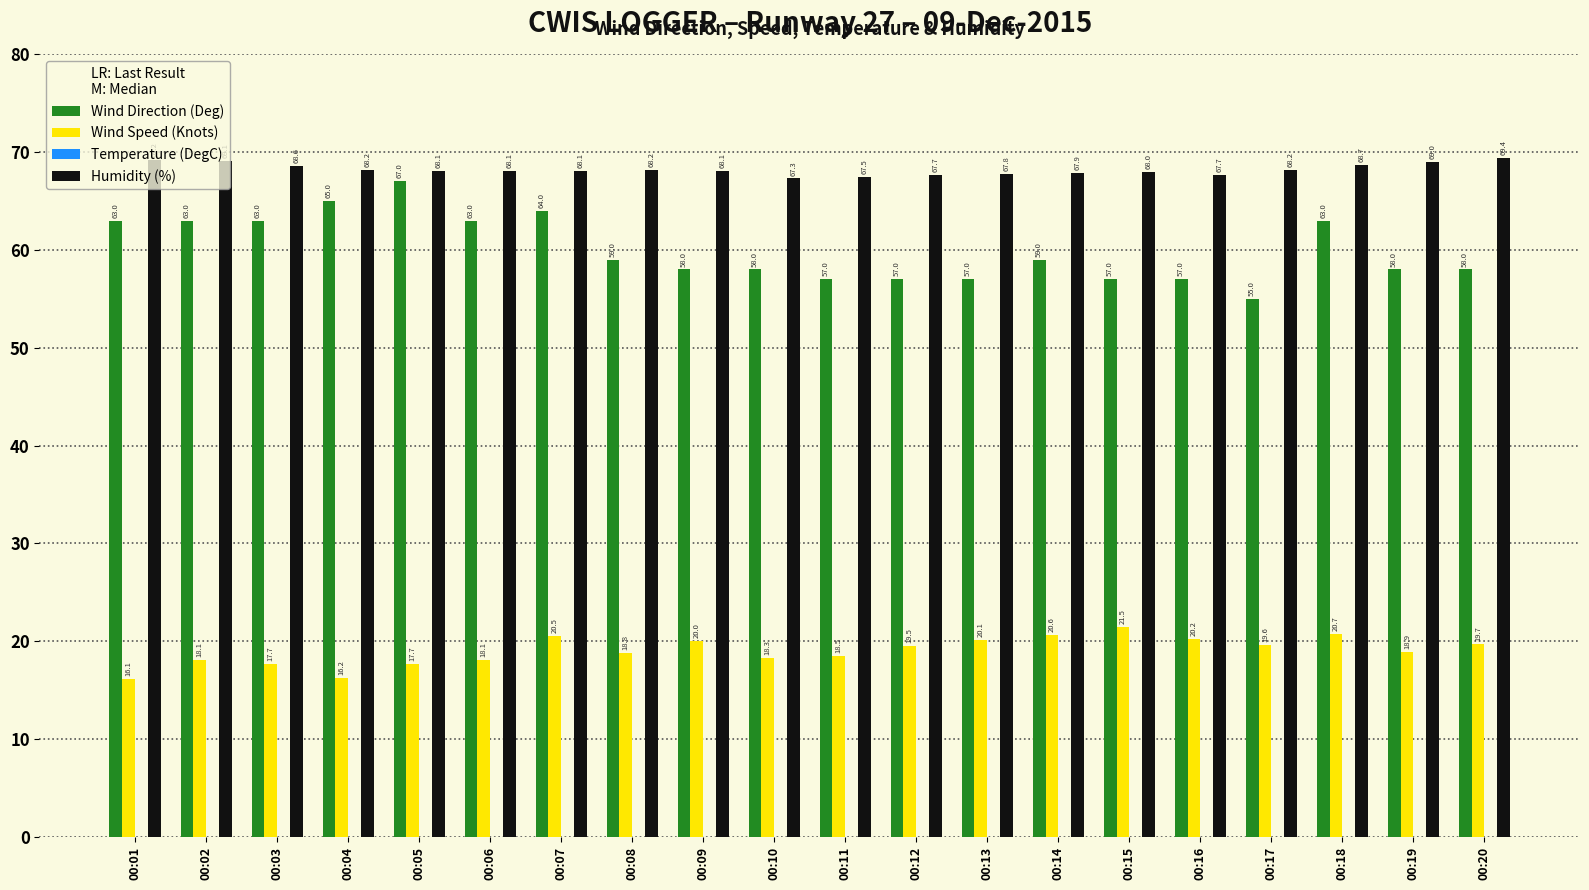

The value of Humidity (%) at 00:03 is 68.6. True or false?

True